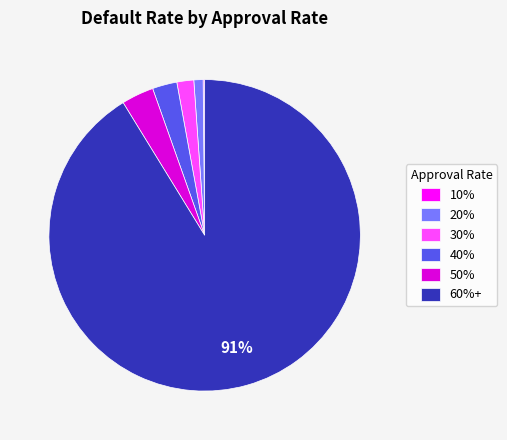

To the nearest percent, what portion does 30% represent?

2%